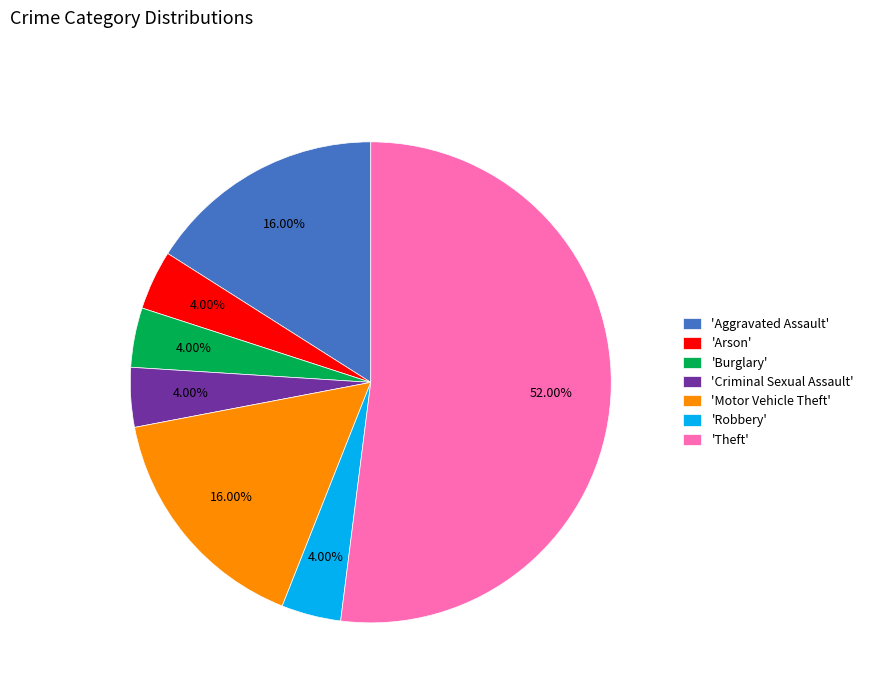

What is the largest slice in the pie chart?

'Theft'